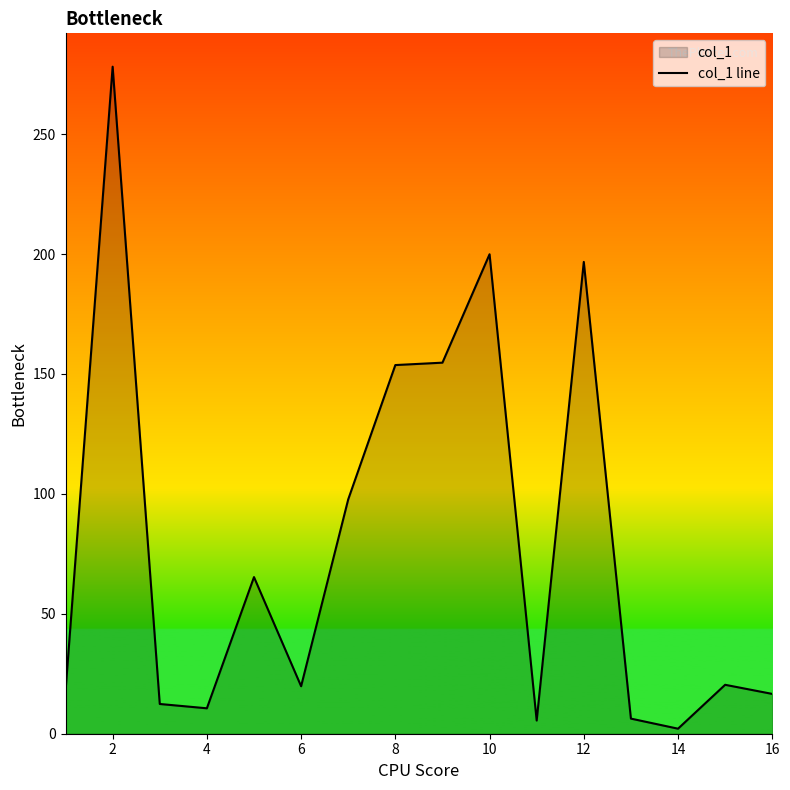

Between 12 and 2, which is larger?

2